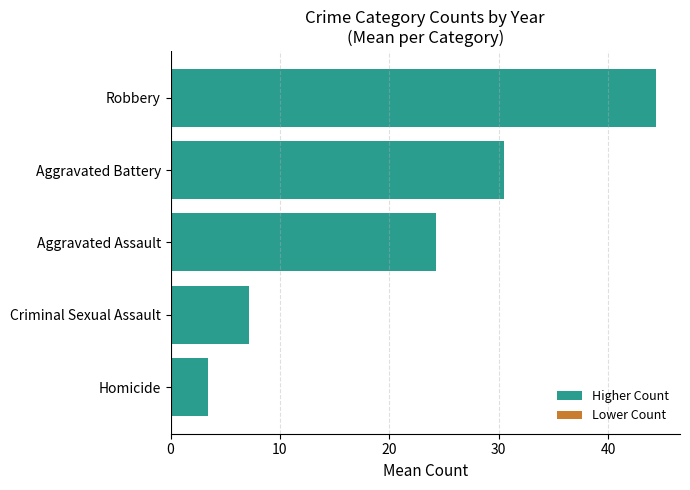

Is it true that the value at Aggravated Assault is 13.5?

False